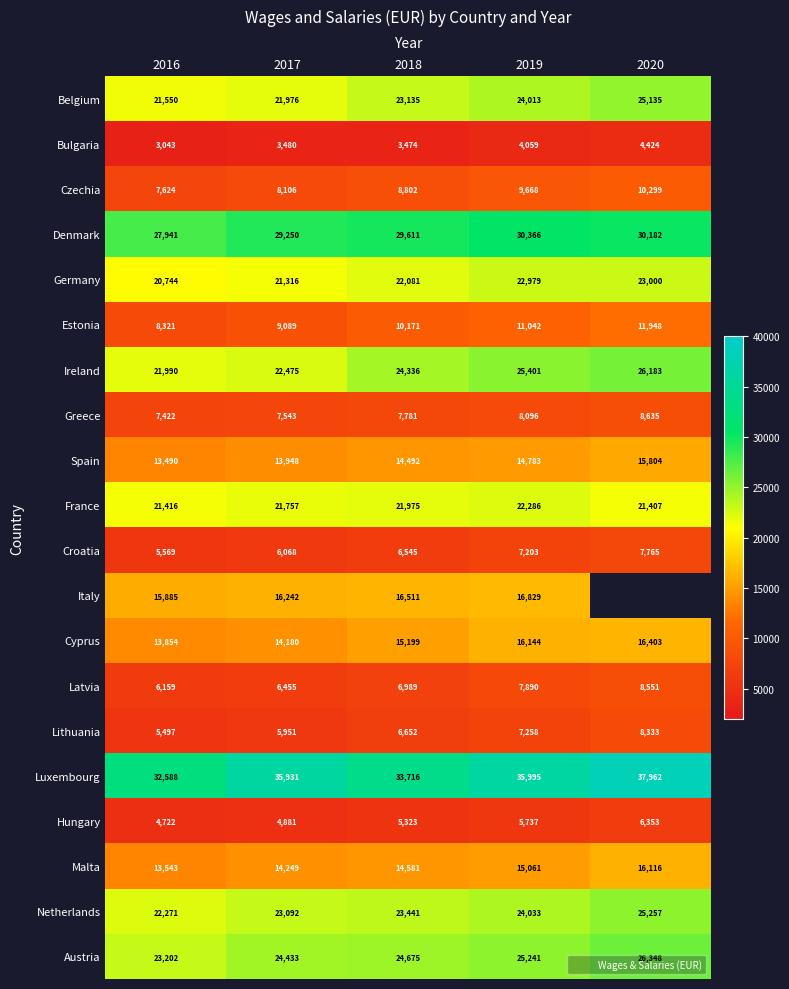

What is the sum of all Germany values?

110120.0